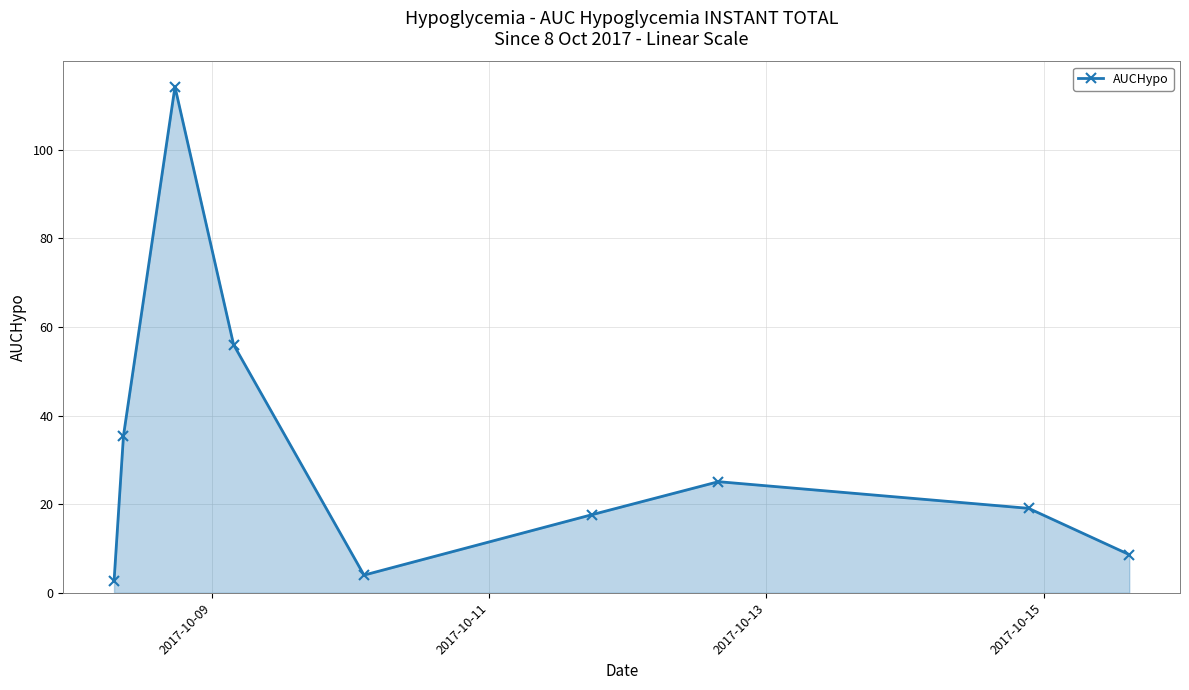

What is the greatest value displayed?

114.2